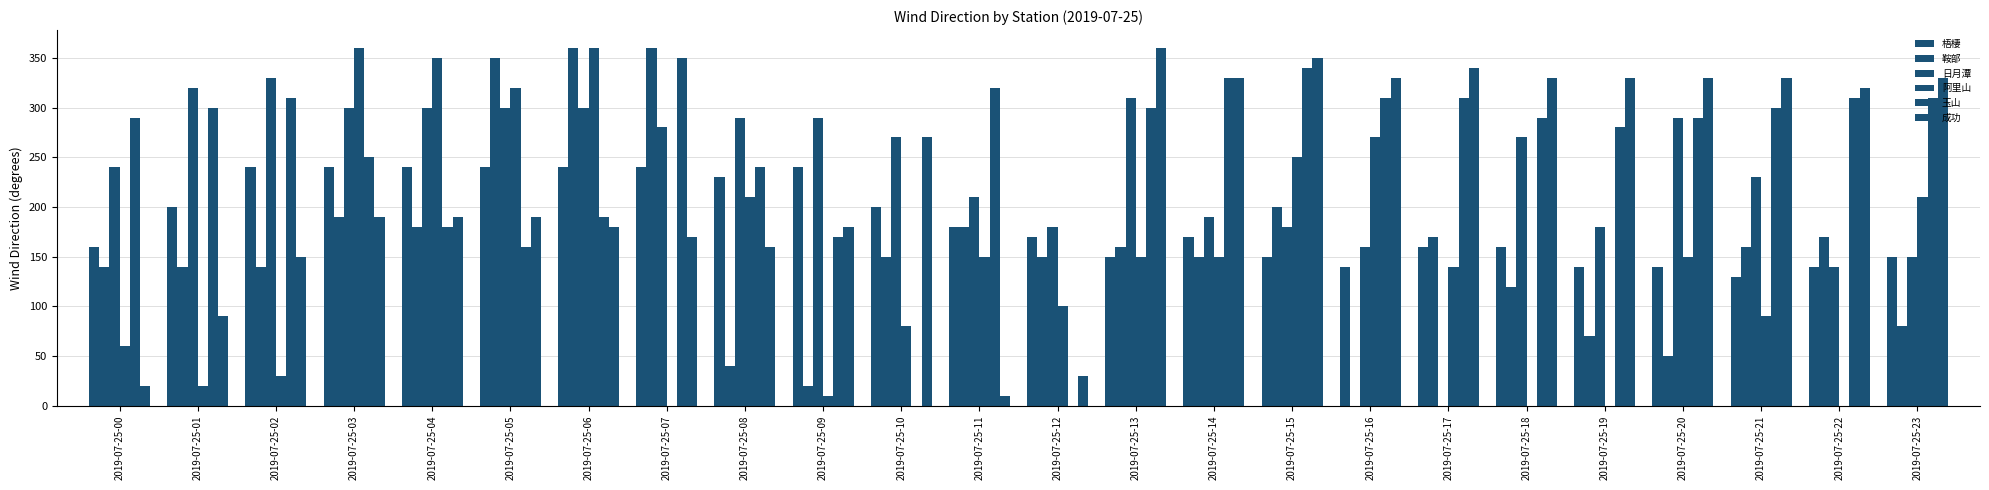

True or false: 鞍部 has a value of 296.0 at 2019-07-25-04.

False